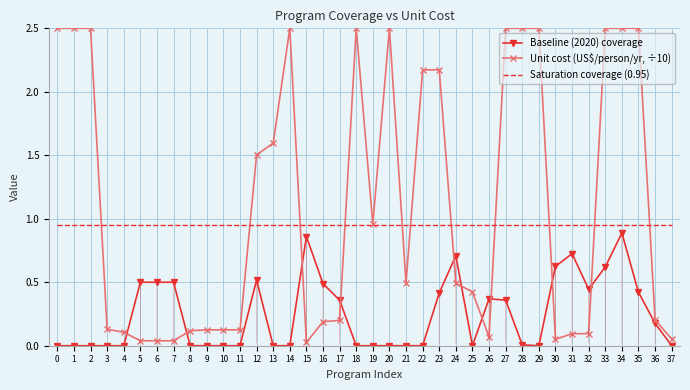

What is the difference between the highest and lowest values at 0?

2.5